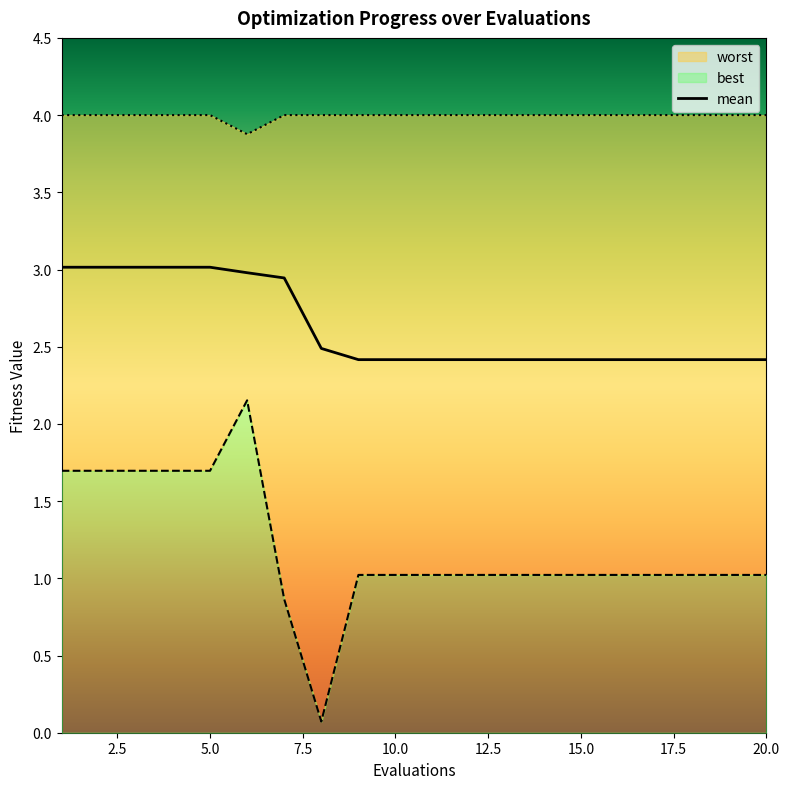

Is it true that mean equals 2.4 at 17?

True